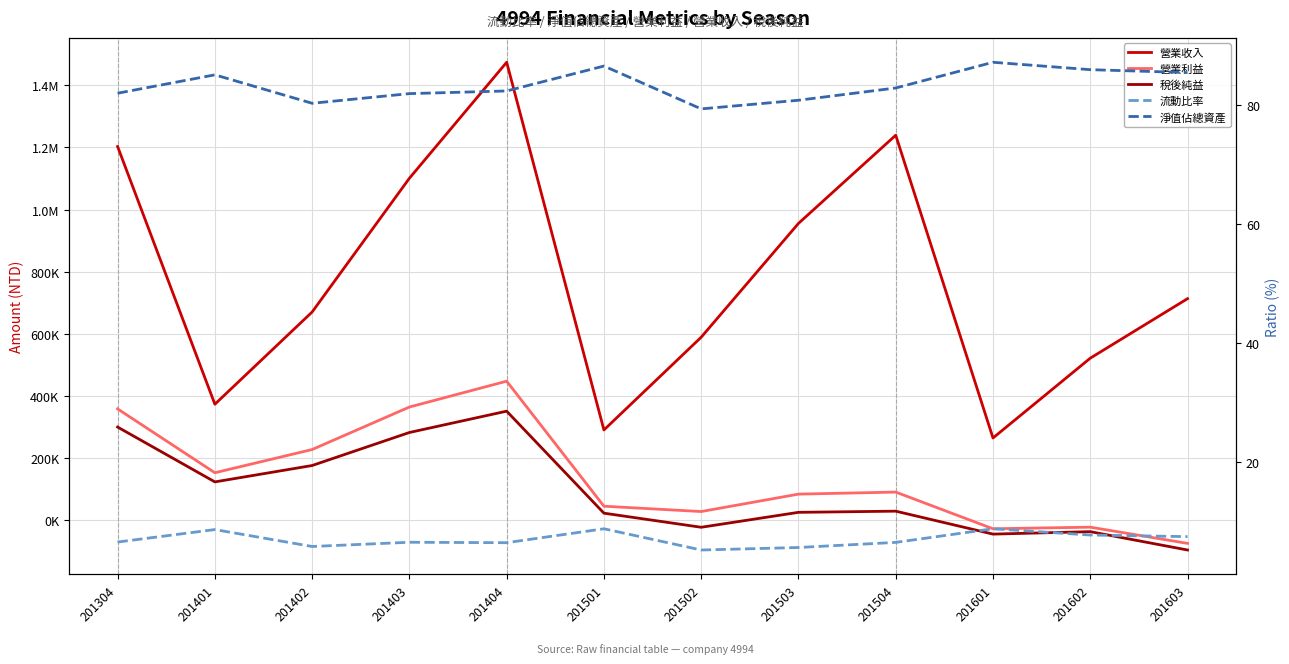

True or false: 營業利益 and 營業收入 intersect in this chart.

False